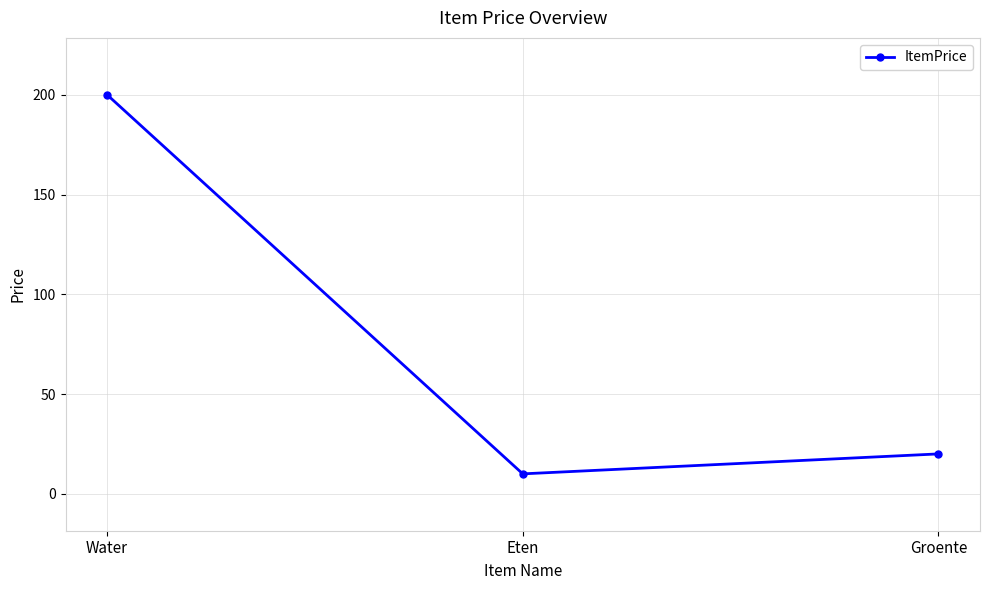

At which label does the data first exceed 20?

Water